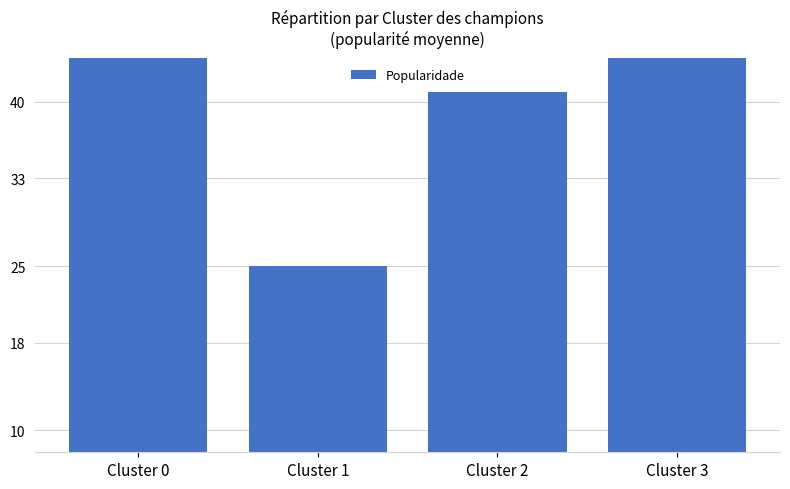

Reading left to right, what are all the values shown in this chart?

Cluster 0=57.6	Cluster 1=25.0	Cluster 2=40.9	Cluster 3=76.8